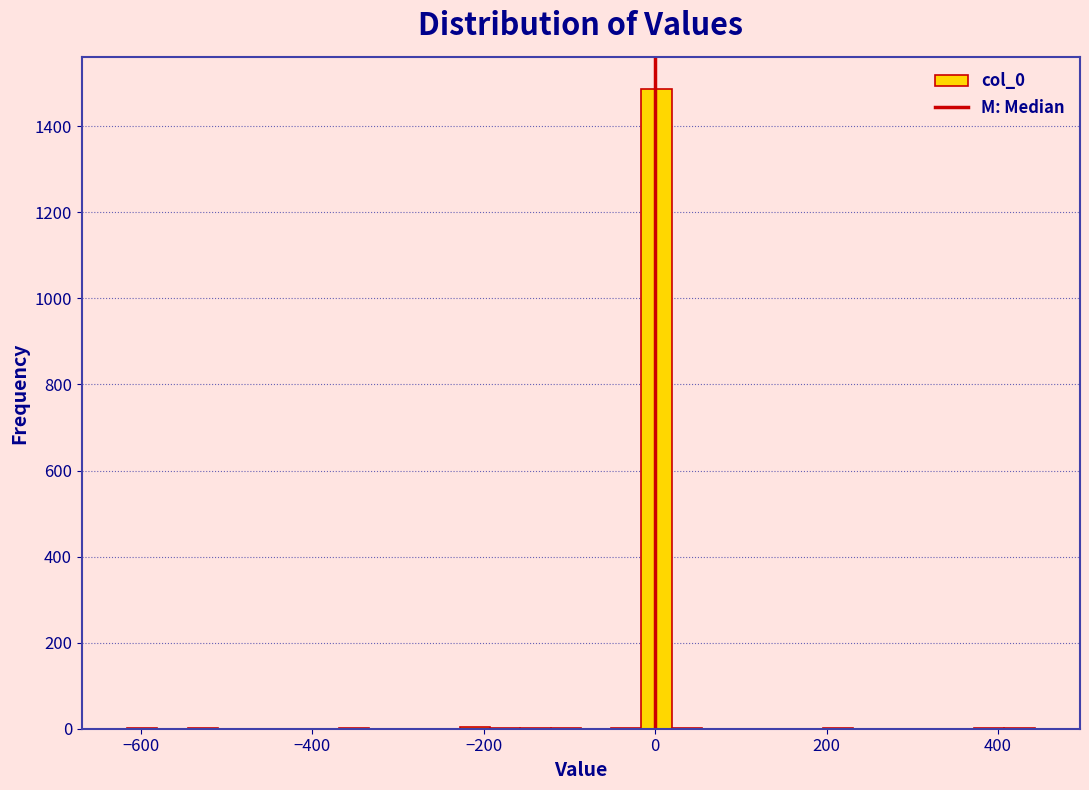

Read against the x-axis, roughly where is the centre of the tallest bar?

0